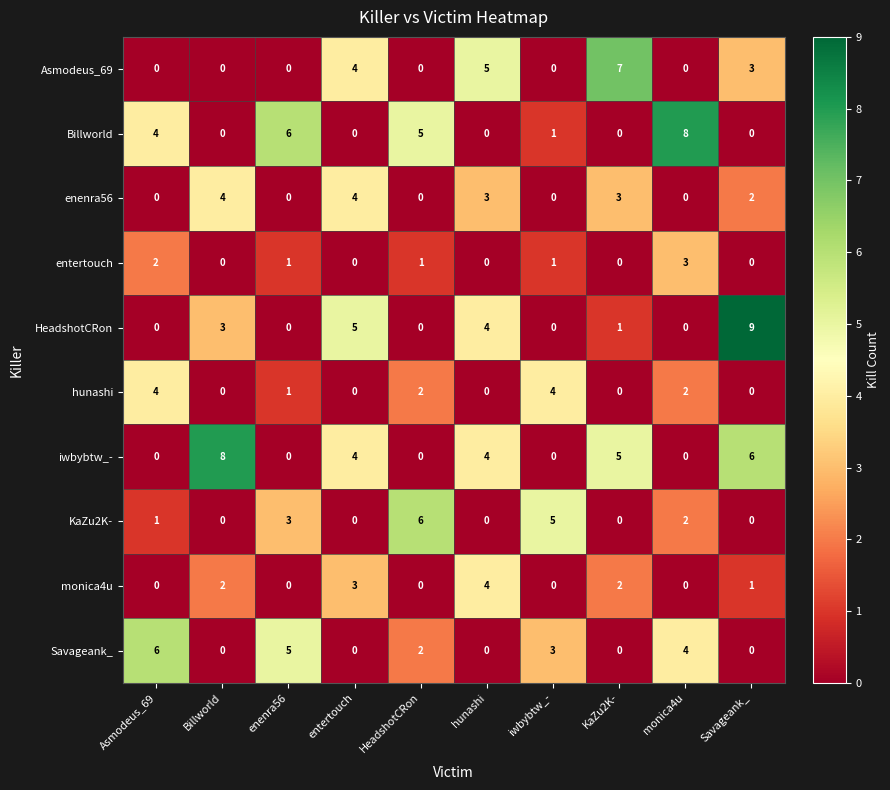

At which category is the sum across all series the highest?

Savageank_